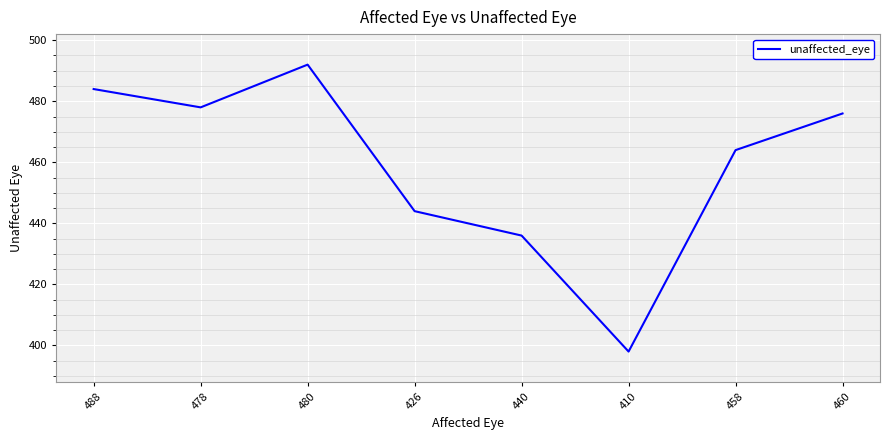

List the labels in order of value, largest first.

480, 488, 478, 460, 458, 426, 440, 410